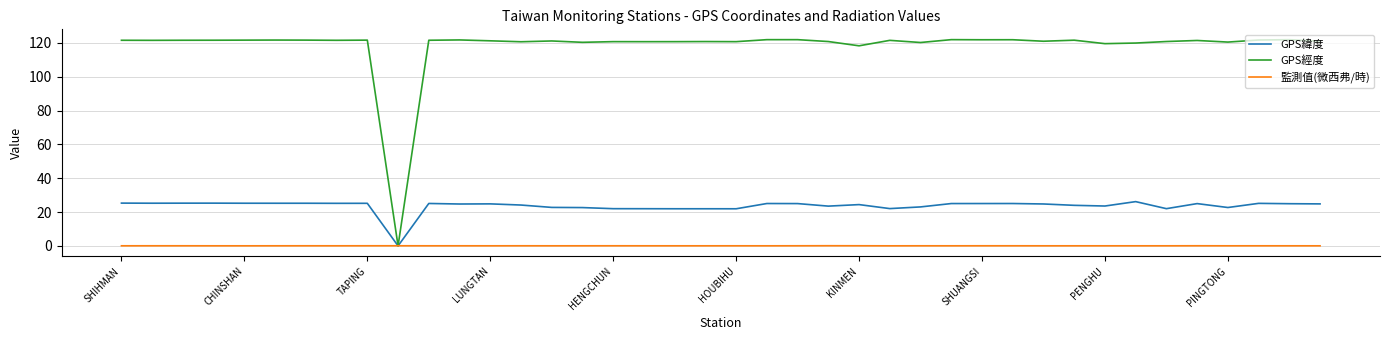

Which series has the largest total across all categories?

GPS經度